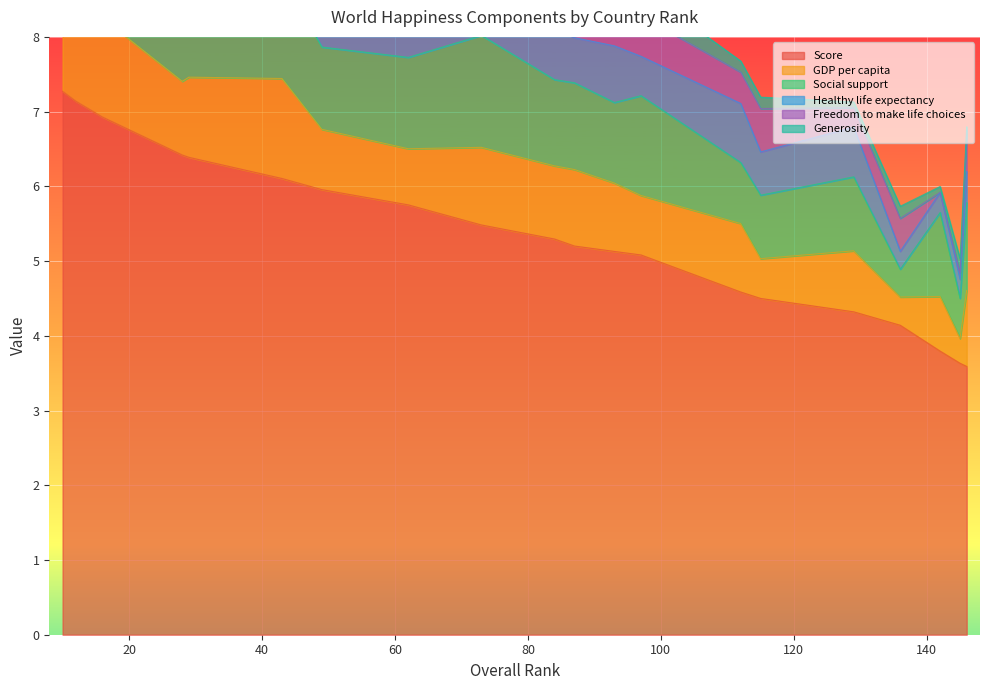

In Healthy life expectancy, how many points are higher than both neighbors (excluding endpoints)?

7